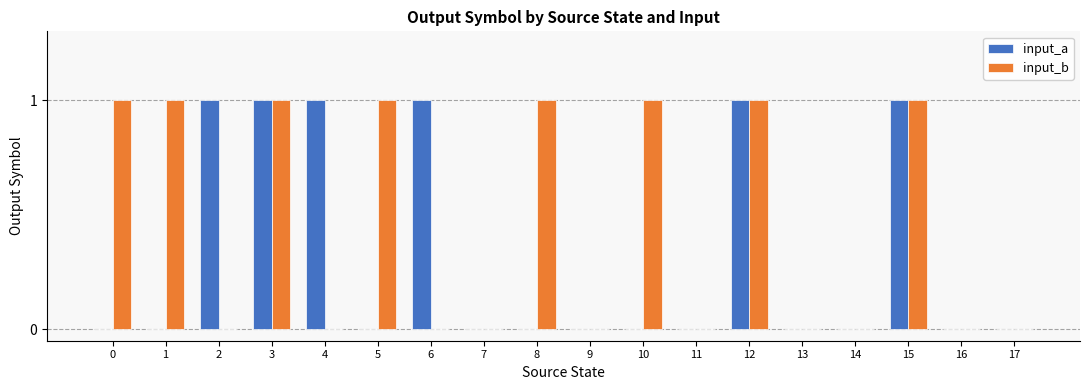

Is it true that input_b equals 0 at 5?

False